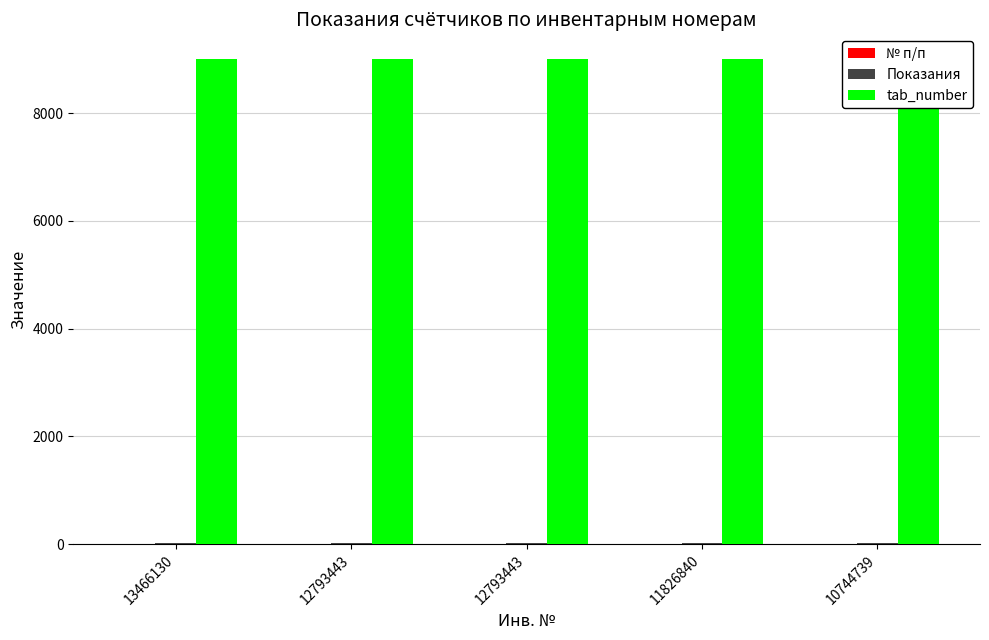

What is the difference between the highest and lowest values at 10744739?

9007